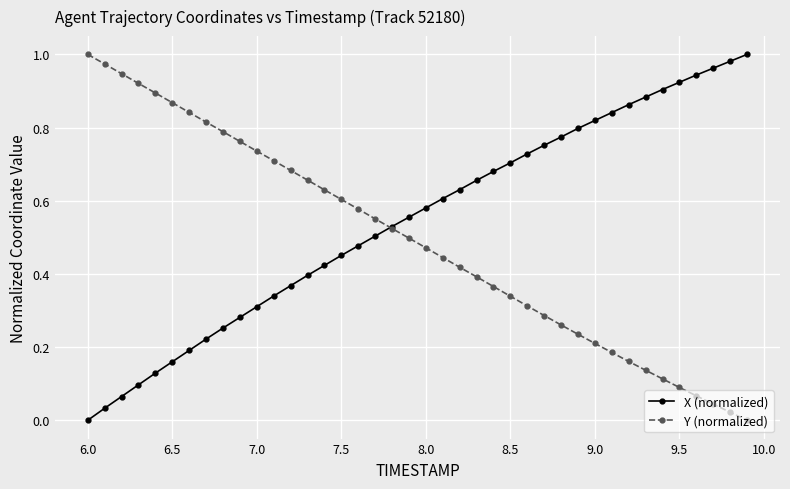

Which series has the largest total across all categories?

X (normalized)